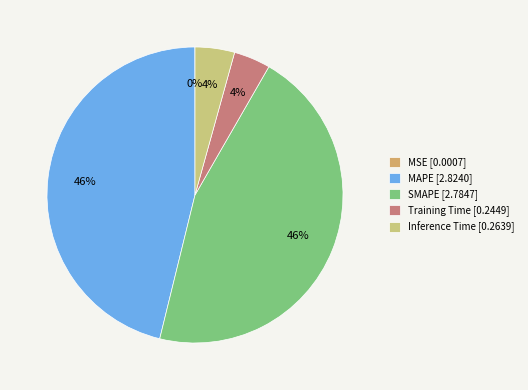

Does SMAPE account for over 50% of the chart?

No